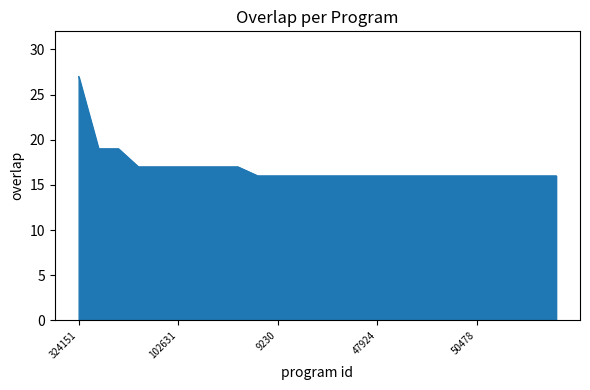

What is the maximum value shown in the chart?

27